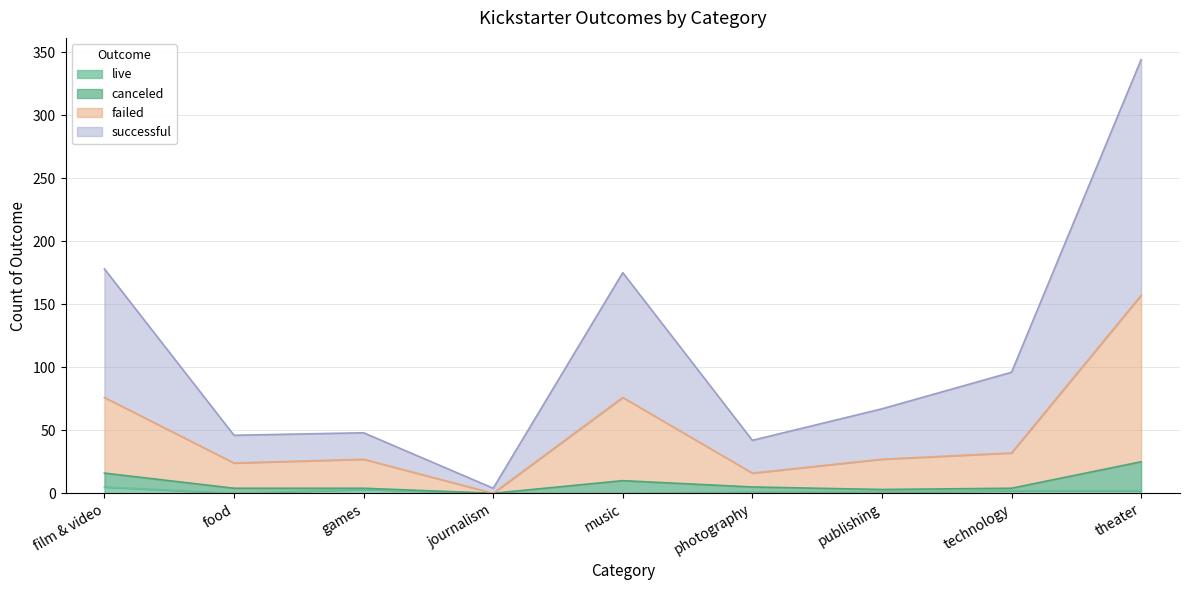

Does the chart display data point markers on the line(s)?

No